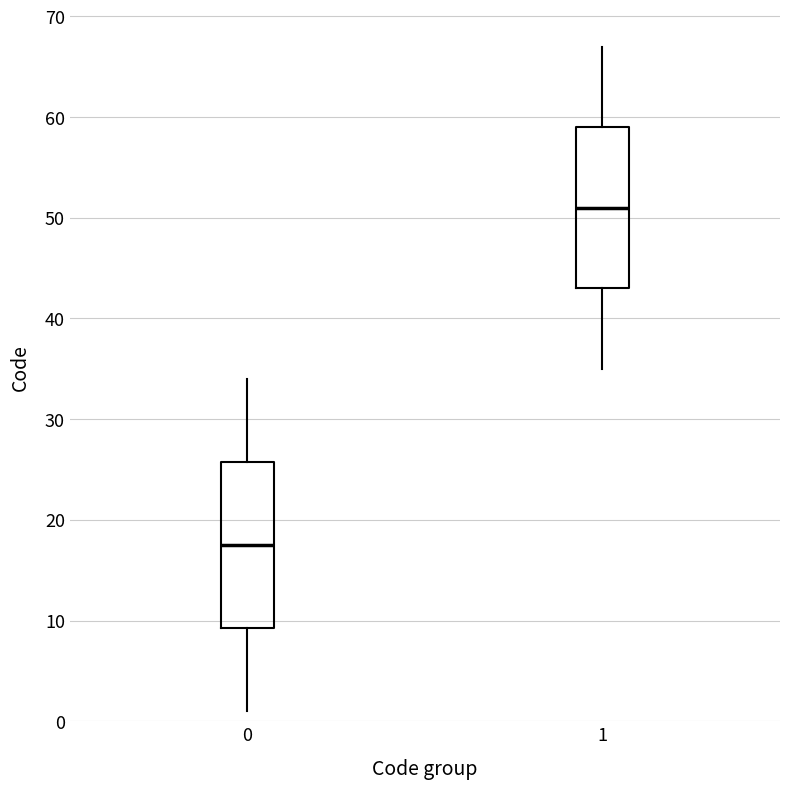

Reading left to right, read every box against the y-axis: the position of its median line, the range the box covers, and the ends of its whiskers. The values are not printed on the chart, so give them approximately, as read against the axis.

0: median 18, box 9 to 26, whiskers 1 to 34
1: median 51, box 43 to 59, whiskers 35 to 67